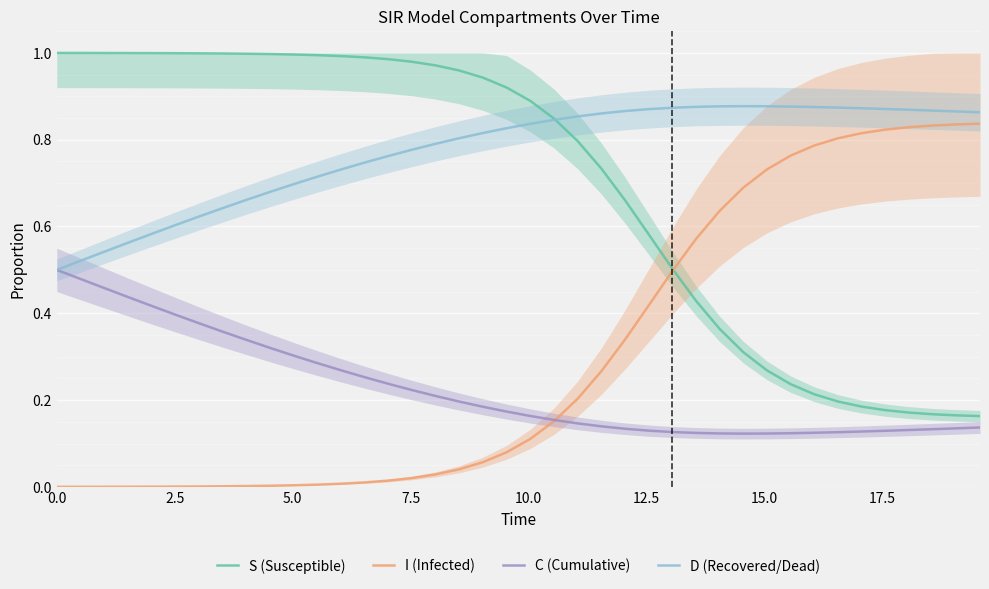

True or false: S (Susceptible) and C (Cumulative) intersect in this chart.

False